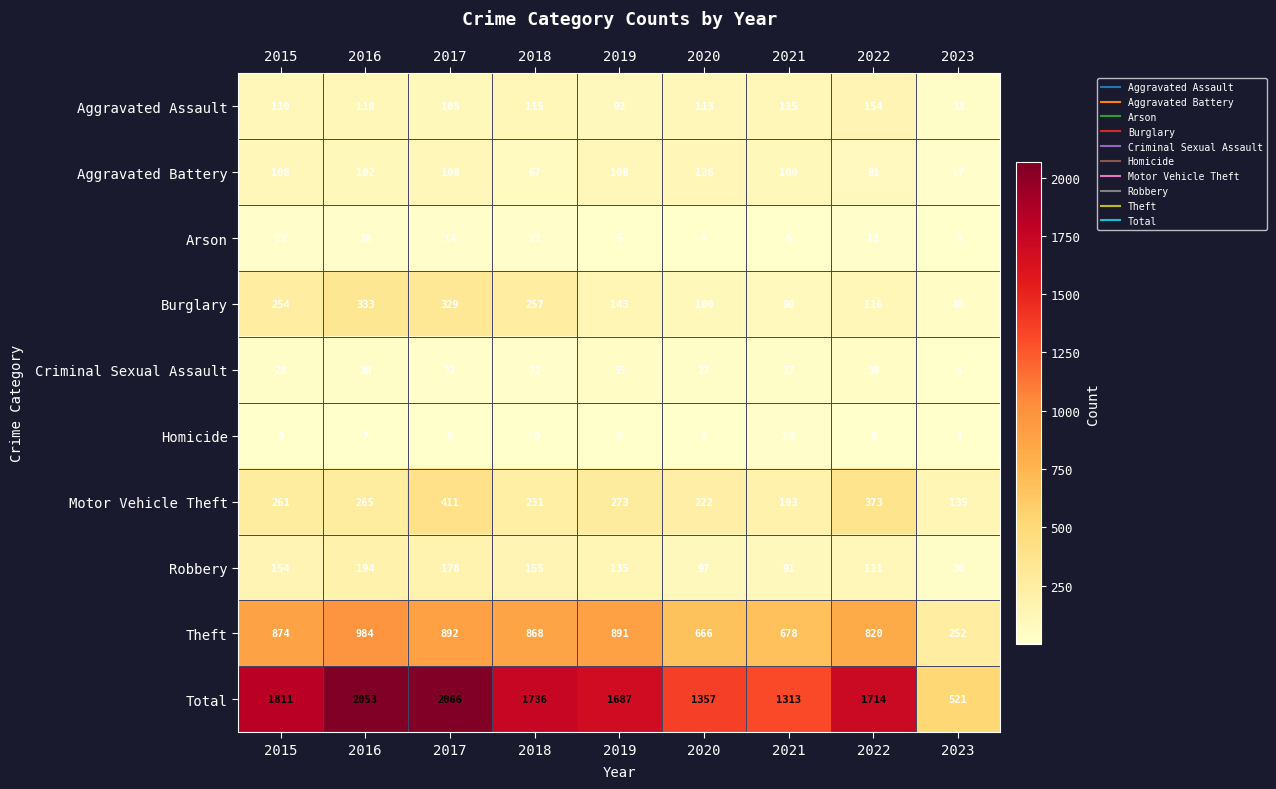

At 2015, list the series in order from largest to smallest.

Total, Theft, Motor Vehicle Theft, Burglary, Robbery, Aggravated Assault, Aggravated Battery, Criminal Sexual Assault, Arson, Homicide